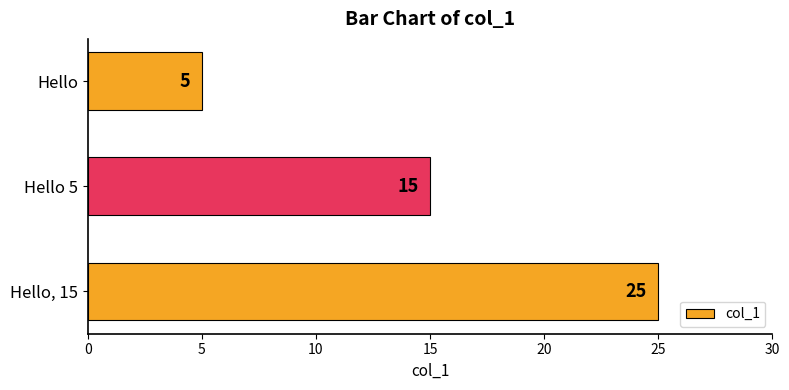

The chart shows a value of 7 at Hello. True or false?

False